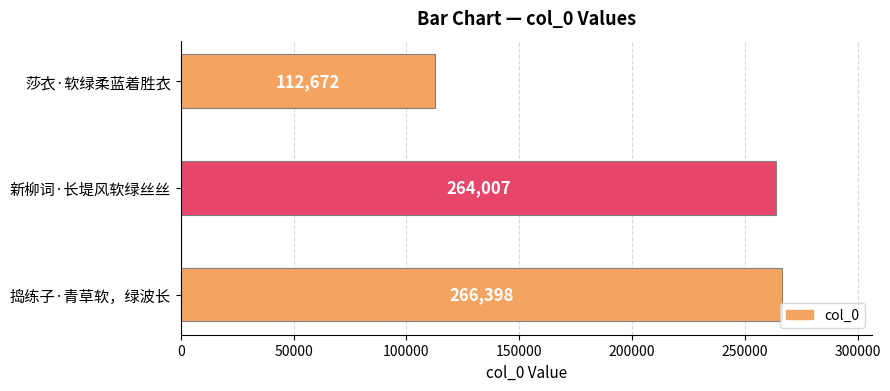

Reading top to bottom, list all the values displayed in this chart.

莎衣·软绿柔蓝着胜衣=112672	新柳词·长堤风软绿丝丝=264007	捣练子·青草软，绿波长=266398